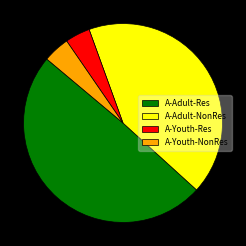

Is the sum of A-Adult-NonRes and A-Youth-Res greater than half?

No